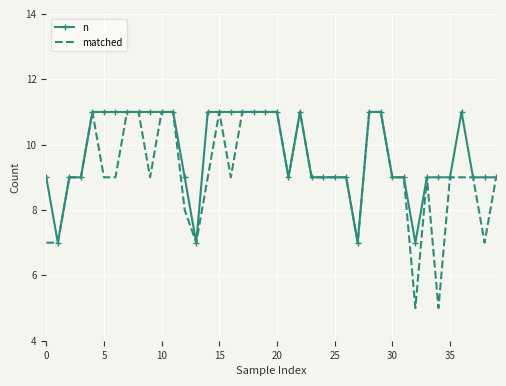

What is the smallest value displayed?

5